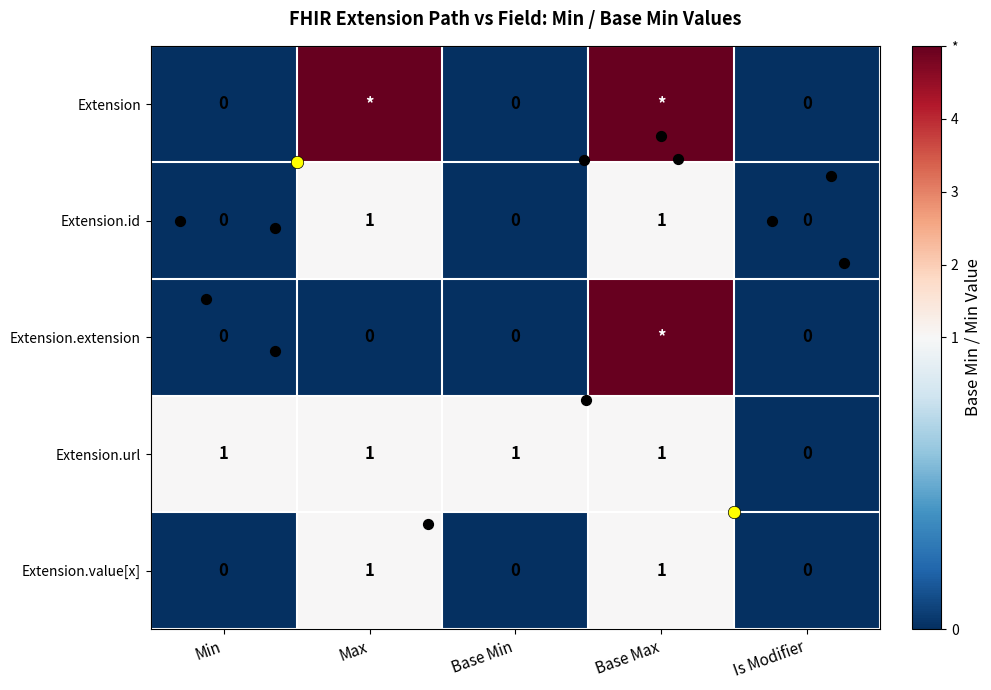

Rank the categories by Extension.url value from lowest to highest.

Is Modifier, Min, Max, Base Min, Base Max